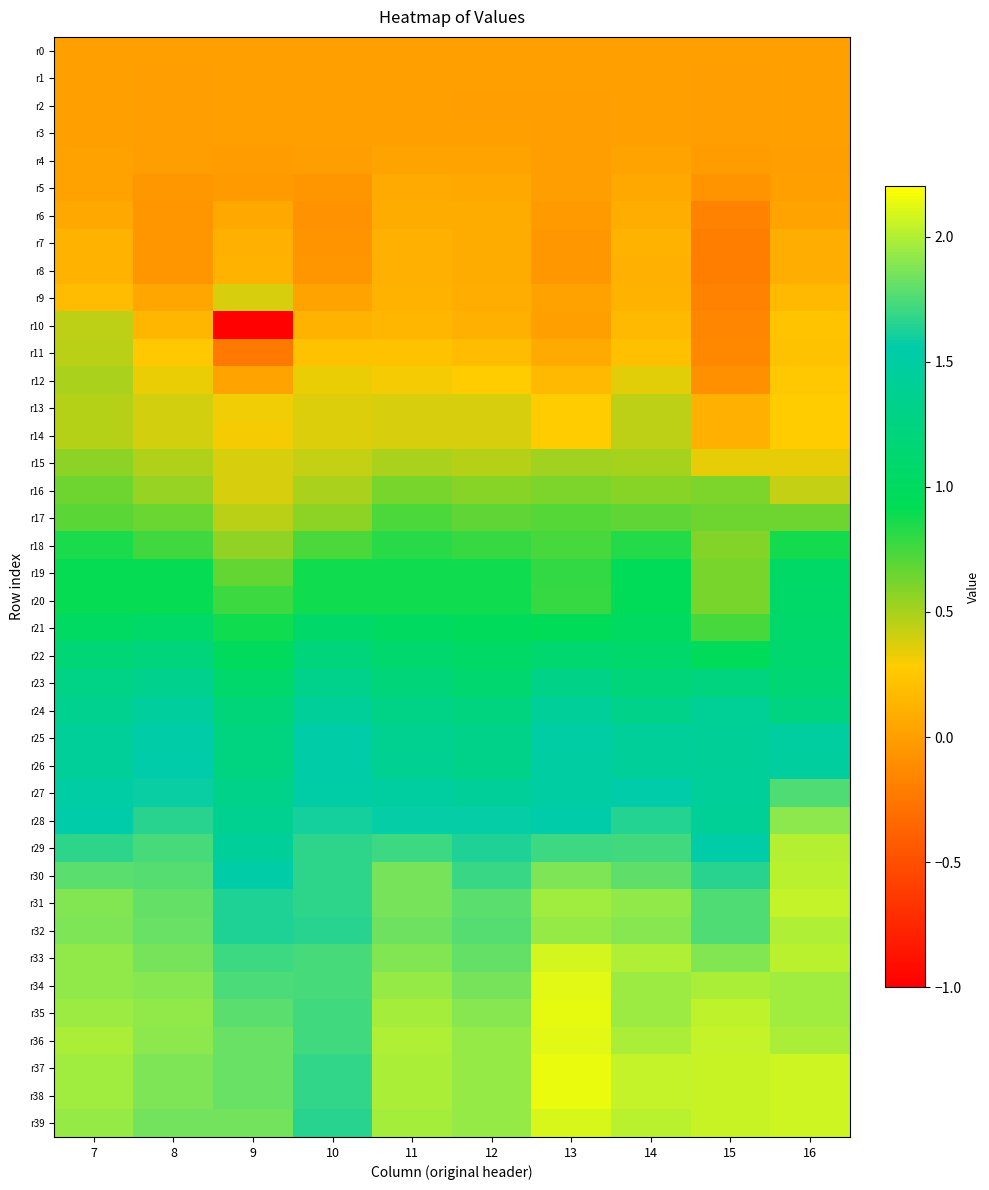

Reading left to right, list all the values displayed in this chart.

r0: 7=0.0	8=0.0	9=0.0	10=0.0	11=0.0	12=0.0	13=0.0	14=0.0	15=0.0	16=0.0
r1: 7=0.0	8=-0.0	9=0.0	10=0.0	11=0.0	12=0.0	13=0.0	14=0.0	15=-0.0	16=0.0
r2: 7=0.0	8=-0.0	9=0.0	10=0.0	11=0.0	12=-0.0	13=-0.0	14=0.0	15=-0.0	16=0.0
r3: 7=0.0	8=-0.0	9=0.0	10=0.0	11=0.0	12=0.0	13=-0.0	14=0.0	15=-0.0	16=0.0
r4: 7=0.0	8=-0.0	9=-0.0	10=-0.0	11=0.0	12=0.0	13=-0.0	14=0.0	15=-0.0	16=-0.0
r5: 7=0.0	8=-0.0	9=-0.0	10=-0.1	11=0.1	12=0.1	13=-0.0	14=0.1	15=-0.1	16=0.0
r6: 7=0.1	8=-0.1	9=0.1	10=-0.1	11=0.1	12=0.1	13=-0.0	14=0.1	15=-0.2	16=0.0
r7: 7=0.1	8=-0.1	9=0.1	10=-0.1	11=0.1	12=0.1	13=-0.0	14=0.1	15=-0.2	16=0.1
r8: 7=0.1	8=-0.1	9=0.1	10=-0.1	11=0.1	12=0.1	13=-0.0	14=0.1	15=-0.2	16=0.1
r9: 7=0.2	8=0.0	9=0.4	10=0.0	11=0.1	12=0.1	13=0.0	14=0.1	15=-0.2	16=0.2
r10: 7=0.4	8=0.1	9=-1.0	10=0.1	11=0.1	12=0.1	13=0.0	14=0.2	15=-0.2	16=0.2
r11: 7=0.5	8=0.3	9=-0.2	10=0.2	11=0.2	12=0.2	13=0.1	14=0.2	15=-0.1	16=0.2
r12: 7=0.5	8=0.3	9=0.0	10=0.3	11=0.3	12=0.3	13=0.2	14=0.4	15=-0.1	16=0.3
r13: 7=0.5	8=0.4	9=0.3	10=0.4	11=0.4	12=0.4	13=0.3	14=0.4	15=0.1	16=0.3
r14: 7=0.5	8=0.4	9=0.3	10=0.4	11=0.4	12=0.4	13=0.3	14=0.4	15=0.1	16=0.3
r15: 7=0.6	8=0.5	9=0.4	10=0.4	11=0.5	12=0.5	13=0.5	14=0.5	15=0.3	16=0.3
r16: 7=0.6	8=0.5	9=0.4	10=0.5	11=0.6	12=0.6	13=0.6	14=0.6	15=0.6	16=0.4
r17: 7=0.7	8=0.7	9=0.5	10=0.6	11=0.7	12=0.7	13=0.7	14=0.7	15=0.6	16=0.6
r18: 7=0.9	8=0.8	9=0.6	10=0.7	11=0.8	12=0.8	13=0.7	14=0.8	15=0.6	16=0.9
r19: 7=0.9	8=0.9	9=0.7	10=0.9	11=0.9	12=0.9	13=0.8	14=0.9	15=0.6	16=1.0
r20: 7=0.9	8=0.9	9=0.8	10=0.9	11=0.9	12=0.9	13=0.8	14=0.9	15=0.6	16=1.1
r21: 7=1.0	8=1.1	9=0.9	10=1.1	11=1.0	12=1.0	13=0.9	14=1.0	15=0.7	16=1.1
r22: 7=1.2	8=1.2	9=1.0	10=1.2	11=1.1	12=1.0	13=1.1	14=1.1	15=1.0	16=1.1
r23: 7=1.3	8=1.3	9=1.1	10=1.3	11=1.2	12=1.1	13=1.3	14=1.2	15=1.2	16=1.2
r24: 7=1.4	8=1.5	9=1.2	10=1.4	11=1.3	12=1.2	13=1.4	14=1.3	15=1.4	16=1.3
r25: 7=1.4	8=1.5	9=1.3	10=1.5	11=1.4	12=1.3	13=1.5	14=1.4	15=1.4	16=1.5
r26: 7=1.4	8=1.6	9=1.3	10=1.5	11=1.4	12=1.3	13=1.5	14=1.4	15=1.4	16=1.5
r27: 7=1.5	8=1.6	9=1.3	10=1.5	11=1.5	12=1.4	13=1.5	14=1.6	15=1.4	16=1.8
r28: 7=1.6	8=1.7	9=1.4	10=1.6	11=1.6	12=1.6	13=1.6	14=1.6	15=1.4	16=1.9
r29: 7=1.7	8=1.7	9=1.4	10=1.7	11=1.7	12=1.6	13=1.7	14=1.7	15=1.5	16=2.0
r30: 7=1.8	8=1.8	9=1.5	10=1.7	11=1.9	12=1.7	13=1.9	14=1.8	15=1.7	16=2.0
r31: 7=1.9	8=1.8	9=1.6	10=1.7	11=1.9	12=1.8	13=2.0	14=1.9	15=1.8	16=2.0
r32: 7=1.9	8=1.8	9=1.6	10=1.7	11=1.8	12=1.8	13=1.9	14=1.9	15=1.8	16=2.0
r33: 7=1.9	8=1.9	9=1.7	10=1.7	11=1.9	12=1.8	13=2.1	14=2.0	15=1.9	16=2.0
r34: 7=1.9	8=1.9	9=1.7	10=1.7	11=1.9	12=1.9	13=2.1	14=1.9	15=2.0	16=2.0
r35: 7=1.9	8=1.9	9=1.8	10=1.7	11=2.0	12=1.9	13=2.1	14=1.9	15=2.0	16=2.0
r36: 7=2.0	8=1.9	9=1.8	10=1.7	11=2.0	12=1.9	13=2.1	14=2.0	15=2.0	16=2.0
r37: 7=2.0	8=1.9	9=1.8	10=1.7	11=2.0	12=1.9	13=2.1	14=2.0	15=2.1	16=2.1
r38: 7=2.0	8=1.9	9=1.8	10=1.7	11=2.0	12=1.9	13=2.1	14=2.0	15=2.1	16=2.1
r39: 7=1.9	8=1.8	9=1.8	10=1.7	11=2.0	12=1.9	13=2.1	14=2.0	15=2.1	16=2.1